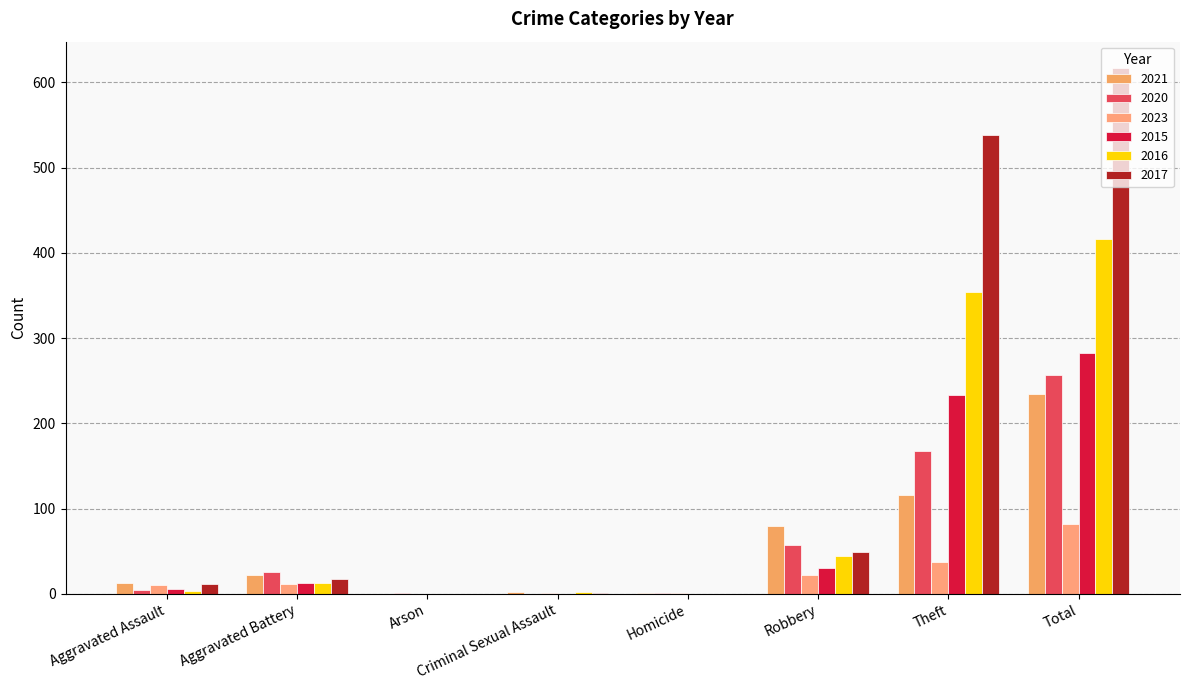

What position from the left is Homicide?

5